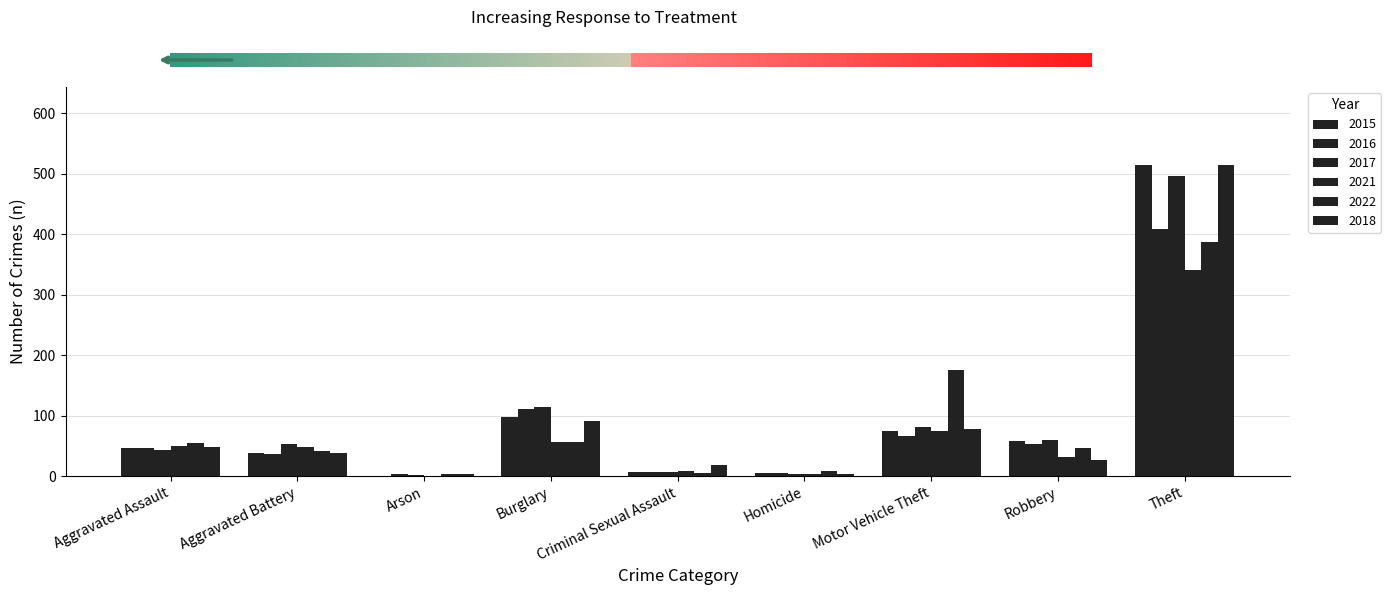

At how many categories does at least one series exceed 278?

1